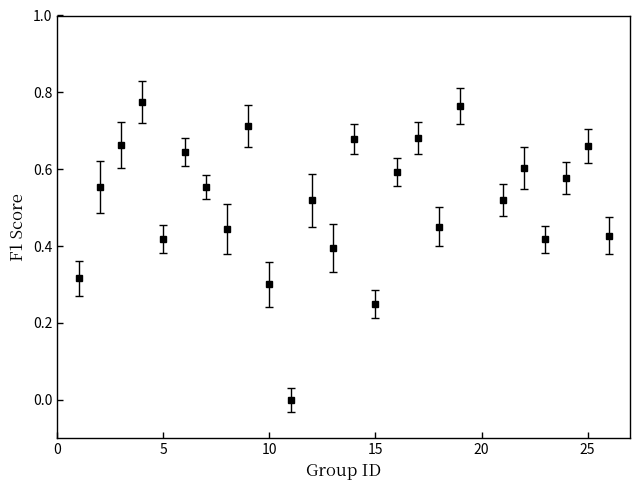

How many points are lower than both their immediate neighbors (excluding endpoints)?

8